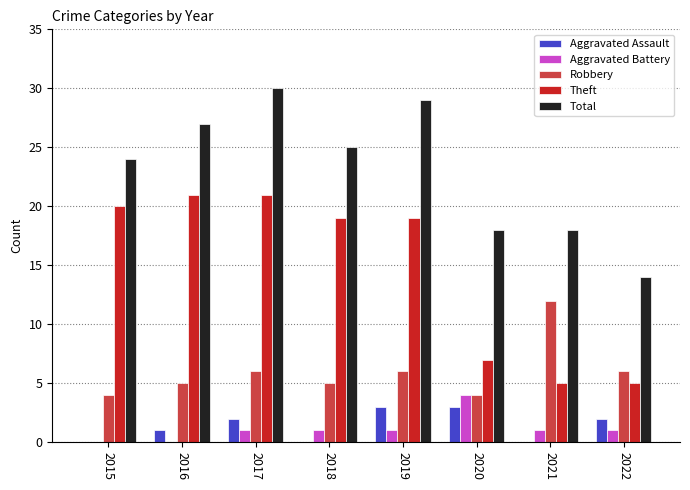

Reading left to right, extract all data points from this chart.

Aggravated Assault: 2015=0	2016=1	2017=2	2018=0	2019=3	2020=3	2021=0	2022=2
Aggravated Battery: 2015=0	2016=0	2017=1	2018=1	2019=1	2020=4	2021=1	2022=1
Robbery: 2015=4	2016=5	2017=6	2018=5	2019=6	2020=4	2021=12	2022=6
Theft: 2015=20	2016=21	2017=21	2018=19	2019=19	2020=7	2021=5	2022=5
Total: 2015=24	2016=27	2017=30	2018=25	2019=29	2020=18	2021=18	2022=14